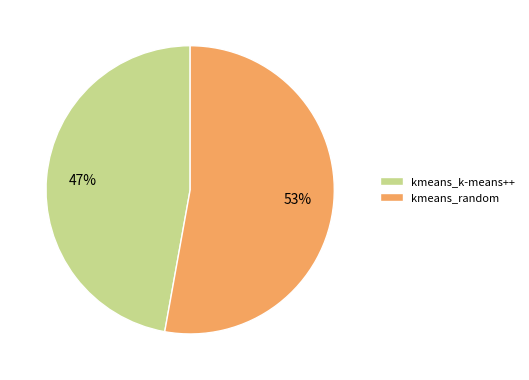

Does kmeans_random represent more than half of the total?

Yes